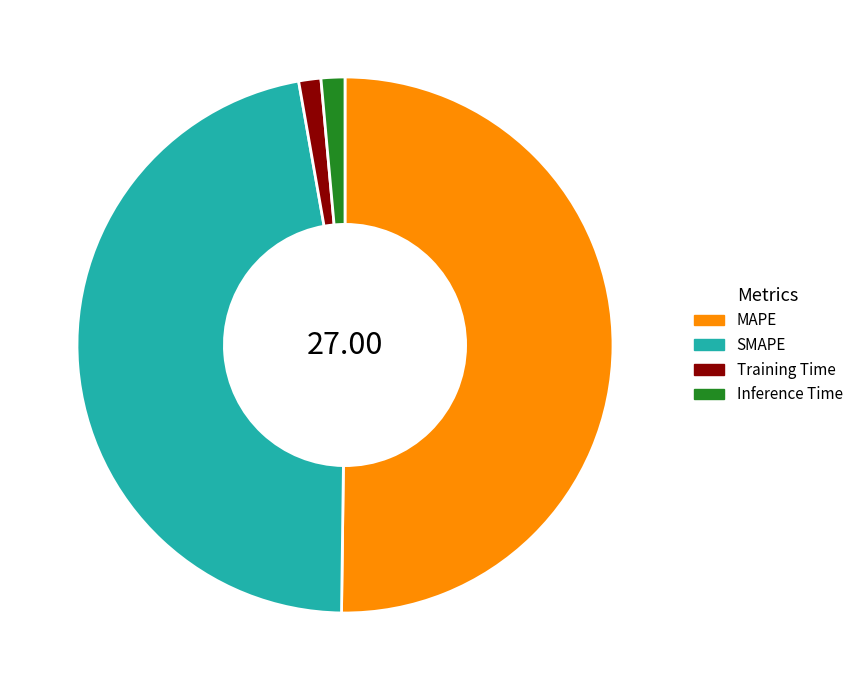

Which has a higher value, SMAPE or MAPE?

MAPE